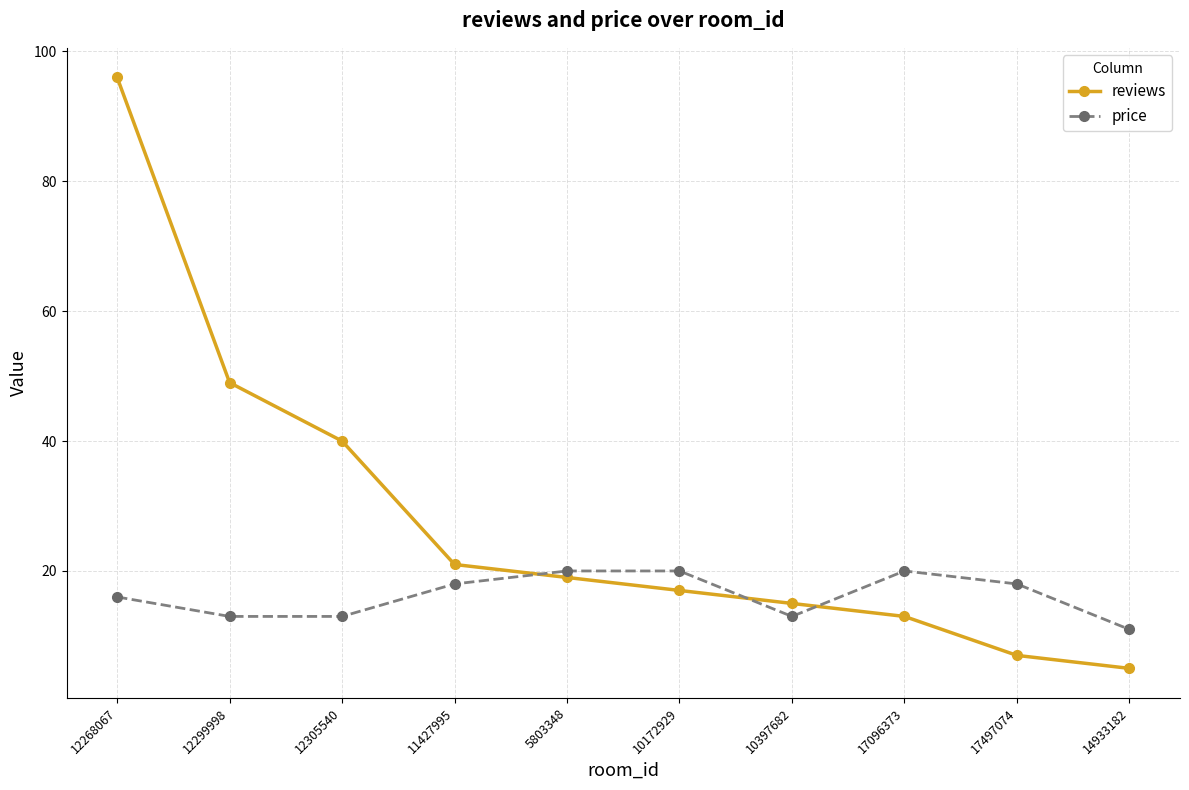

The value of reviews at 10397682 is 22. True or false?

False